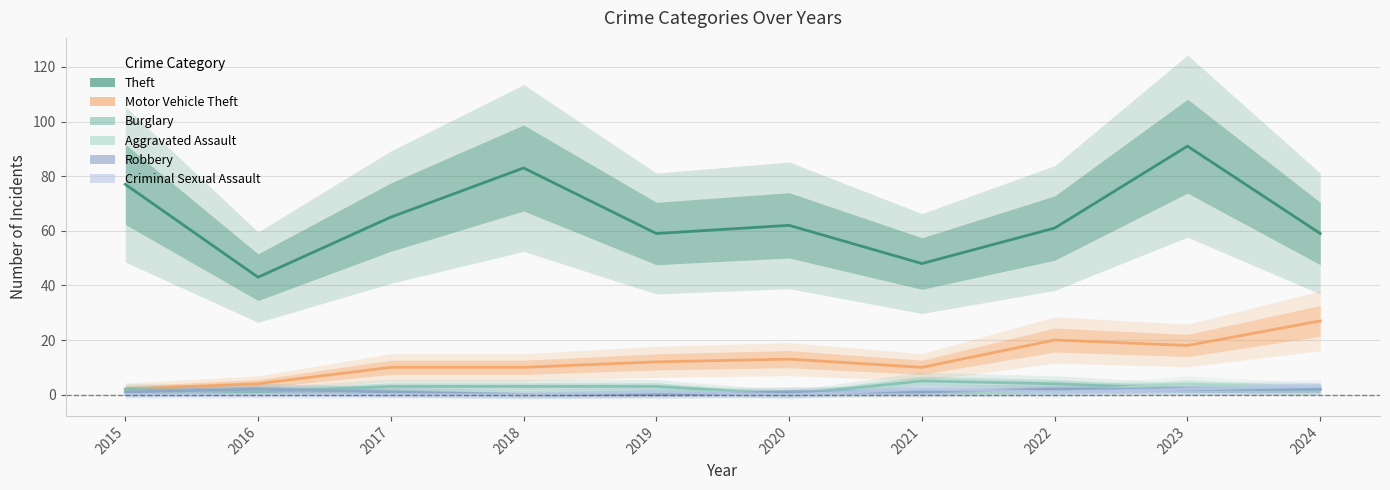

At which category does the chart reach its peak across all series?

2023